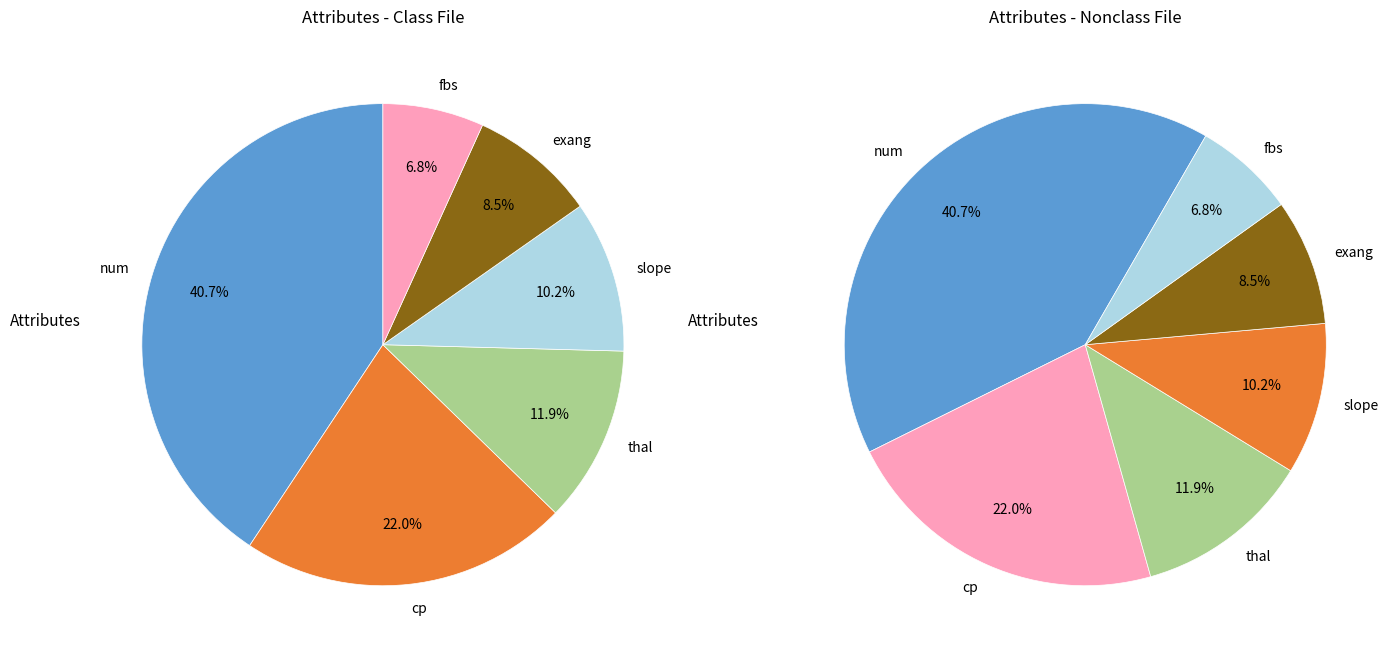

The cp slice represents 29% of the pie. True or false?

False